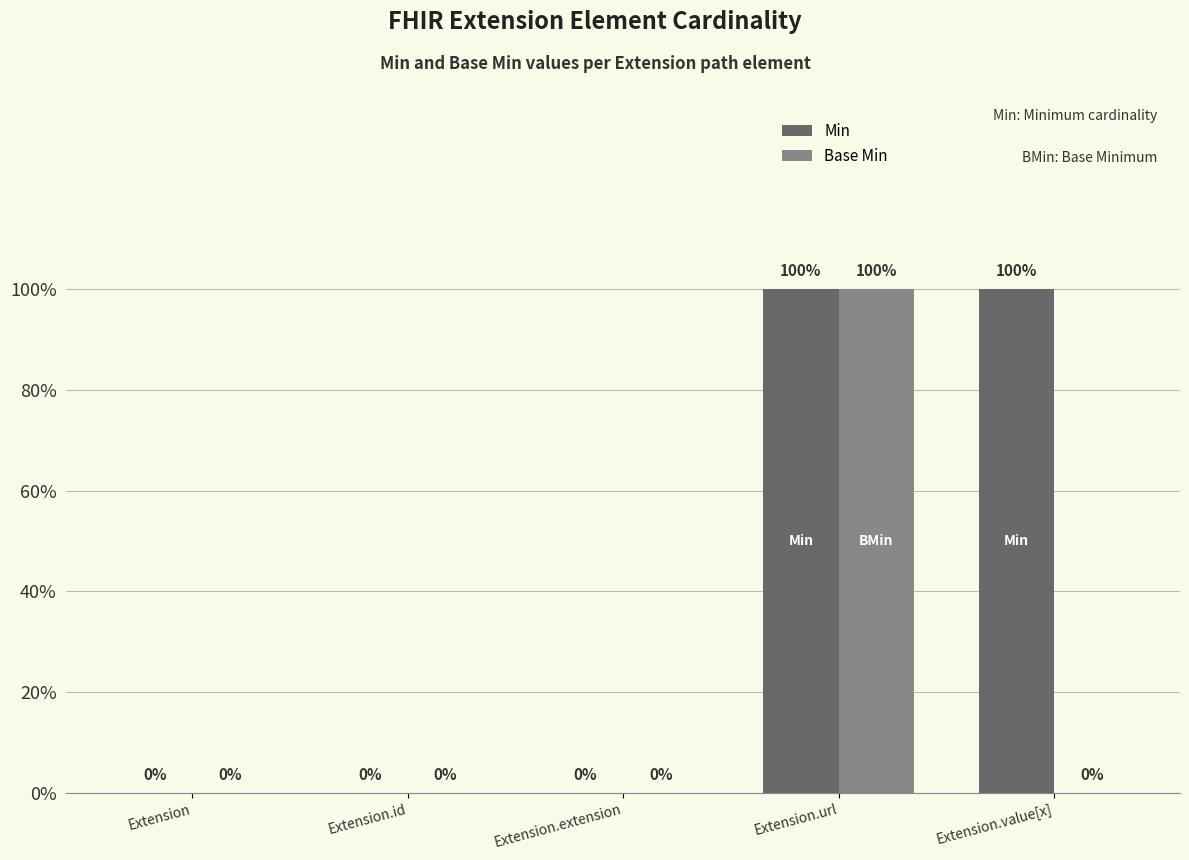

Which category has the lowest value in the Min series?

Extension